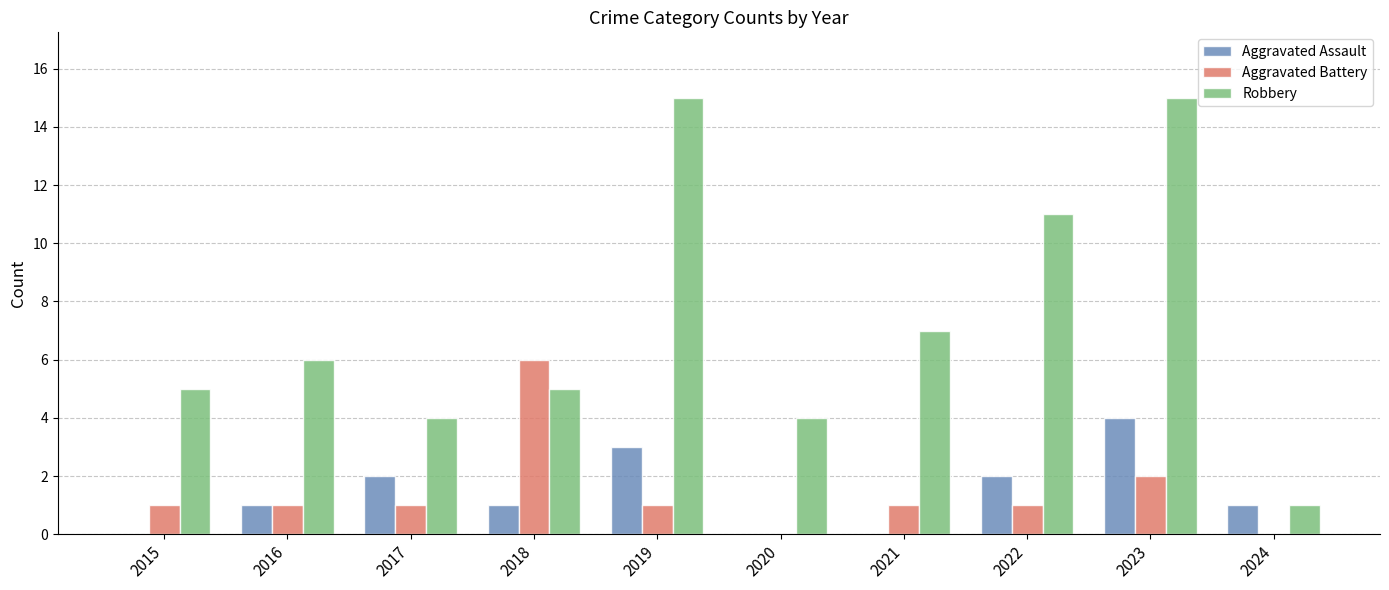

Which series has the largest total across all categories?

Robbery